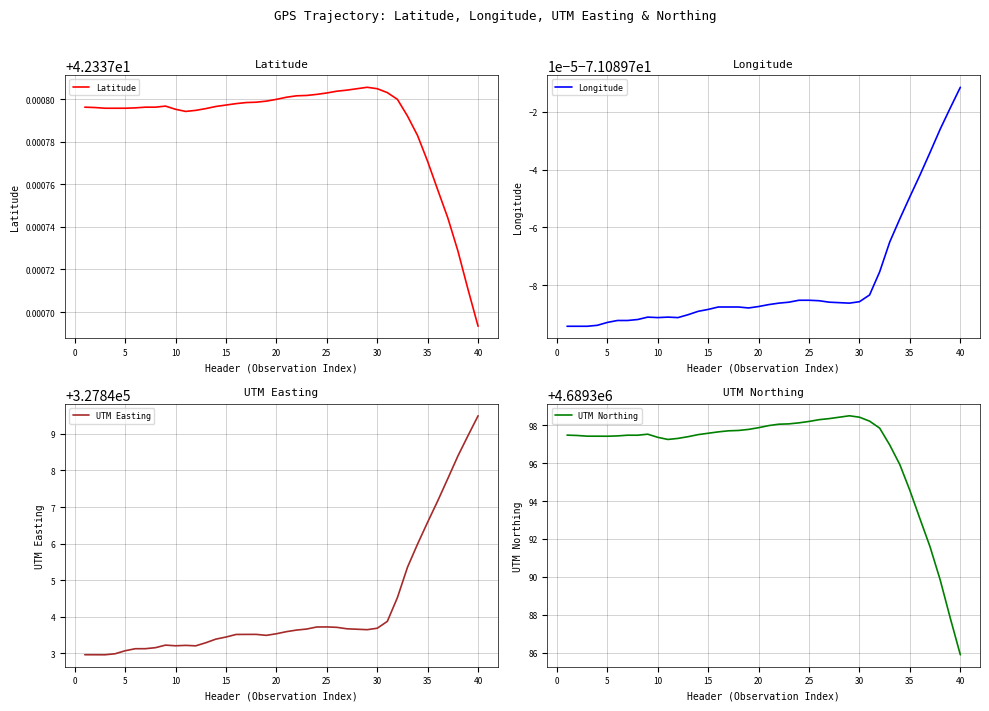

At which label is Latitude closest to 42?

40